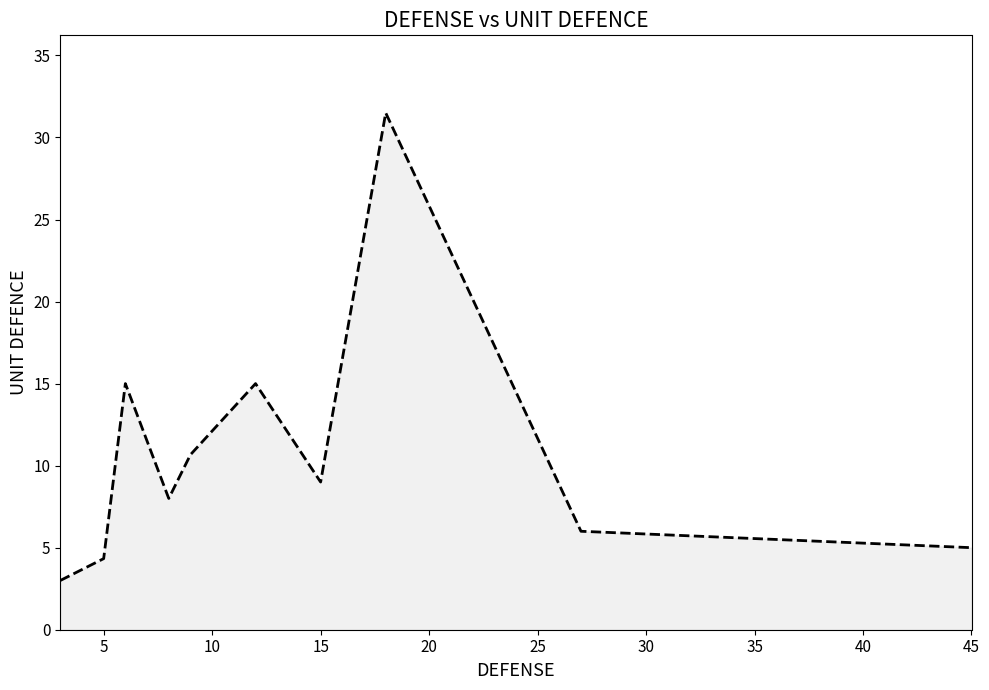

True or false: the data shows 4.3 at 5.

True